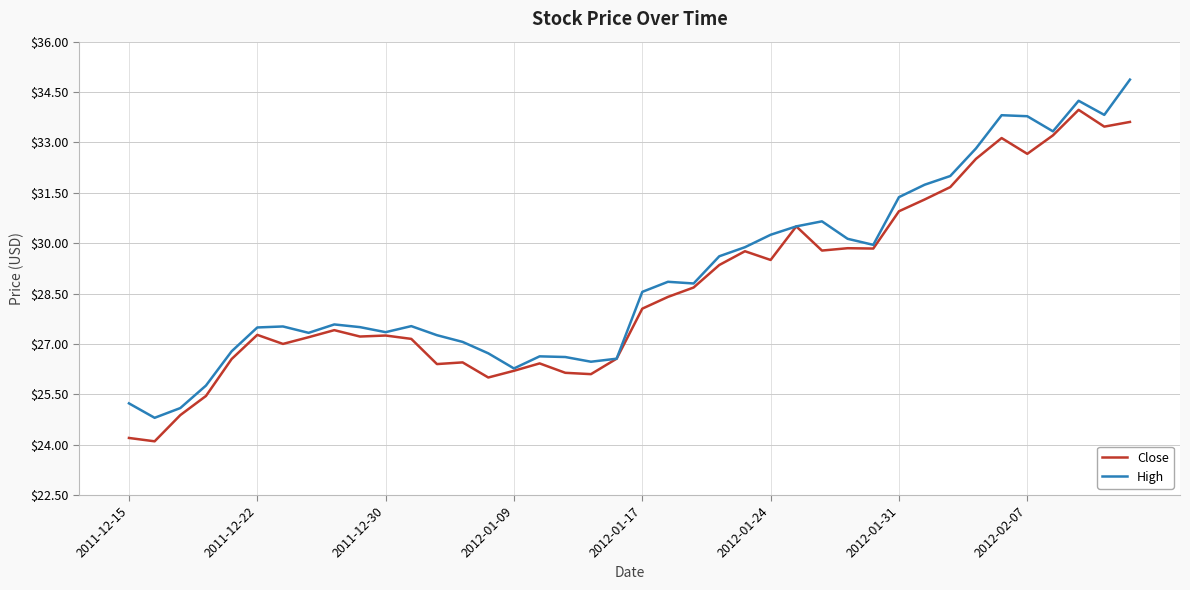

List the series in order of their peak value, lowest first.

Close, High